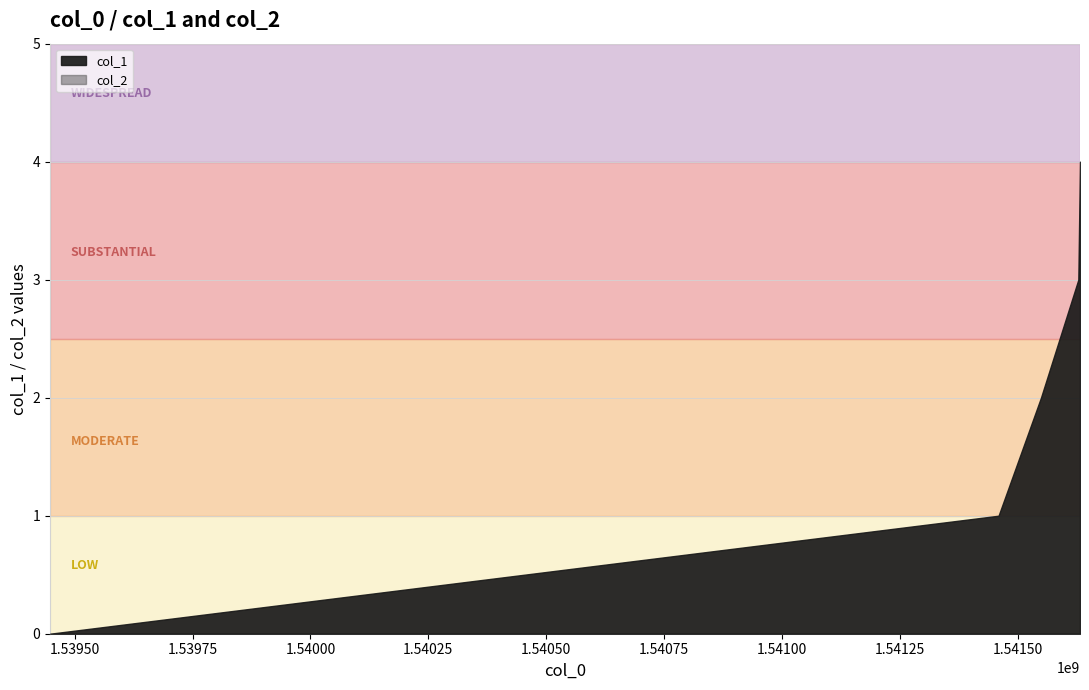

Which series has the widest spread of values?

col_1